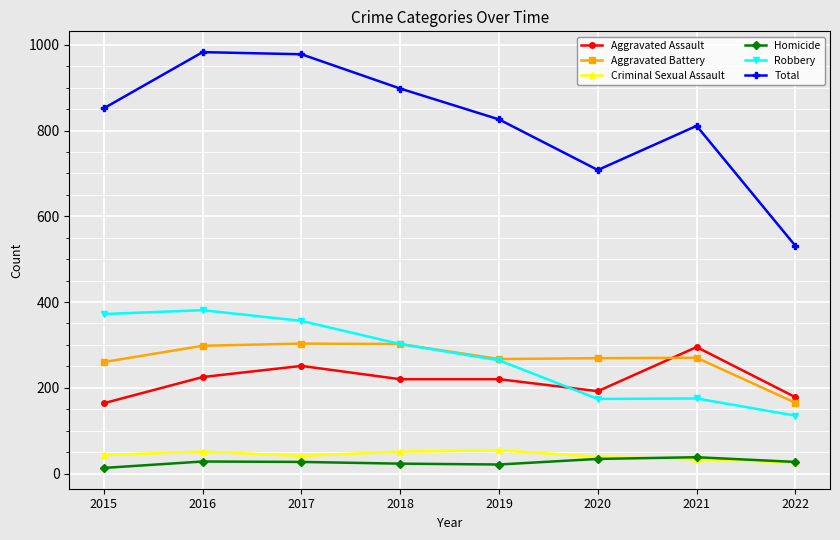

Which category has the lowest value in the Aggravated Battery series?

2022